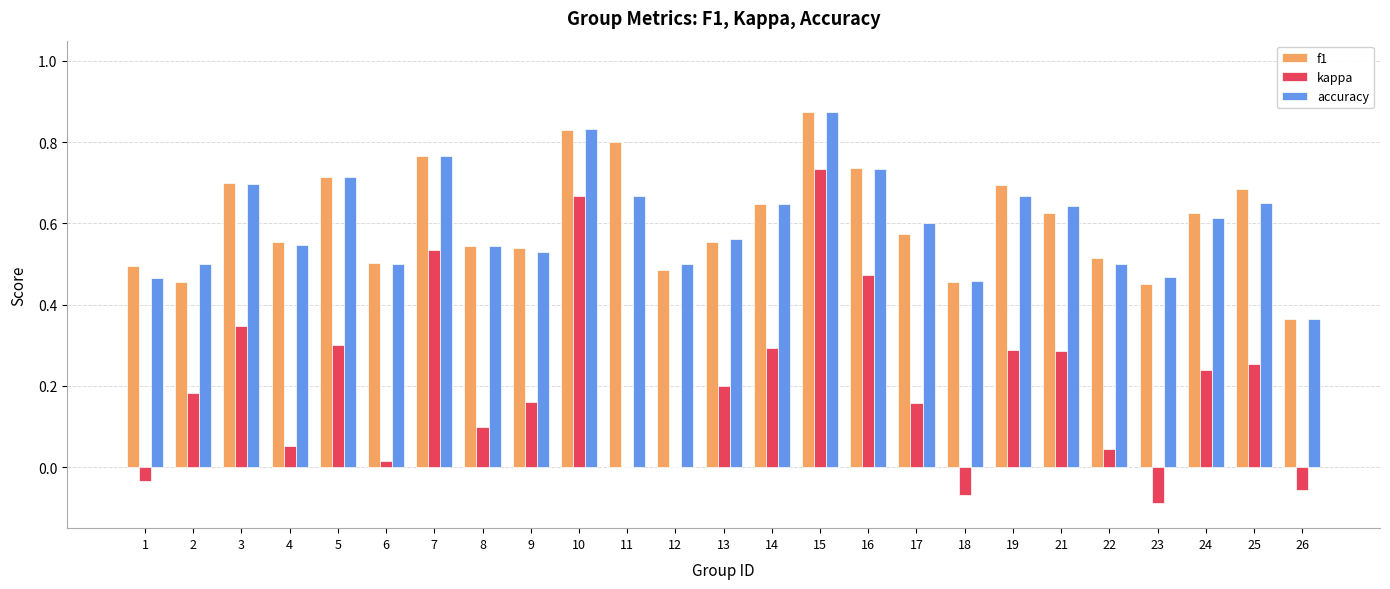

Is the value of kappa at 13 greater than the value of accuracy at 11?

No